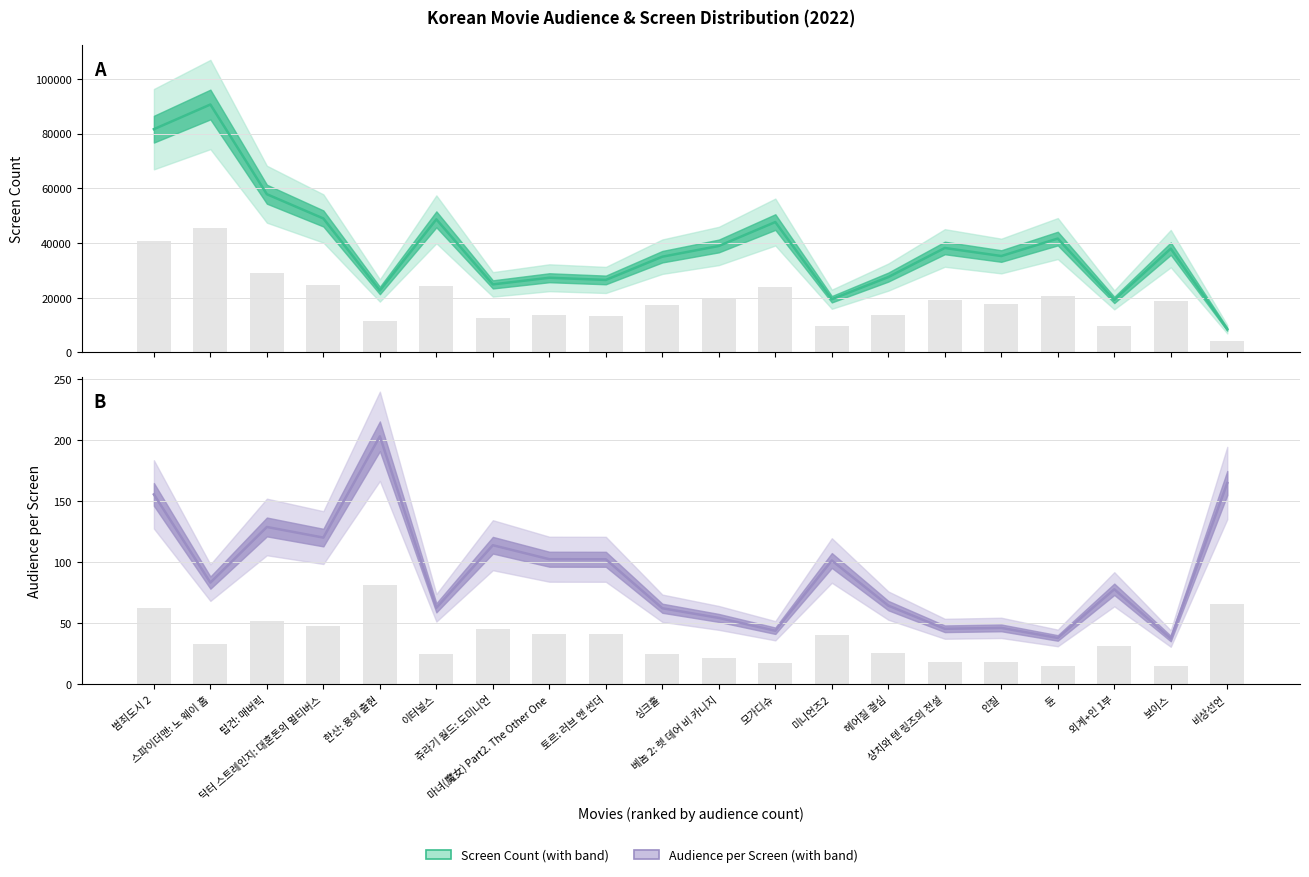

Is it true that scrnCnt equals 27322.0 at 마녀(魔女) Part2. The Other One?

True